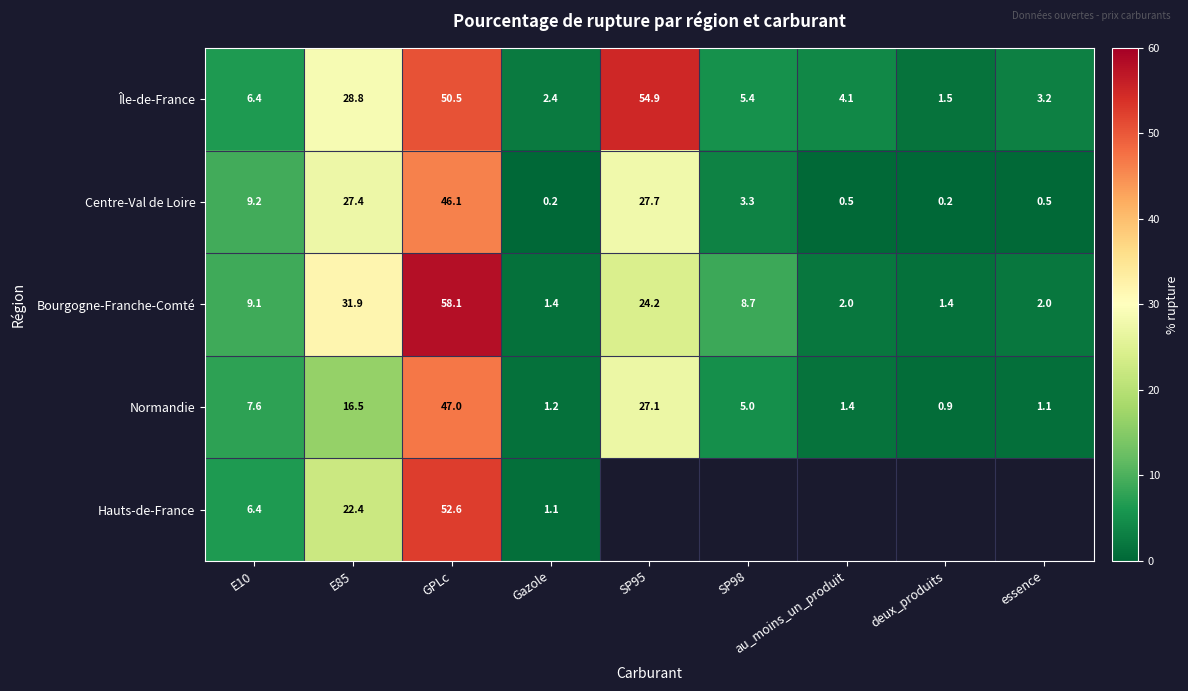

Is the value of Hauts-de-France at E85 greater than the value of Île-de-France at E10?

Yes